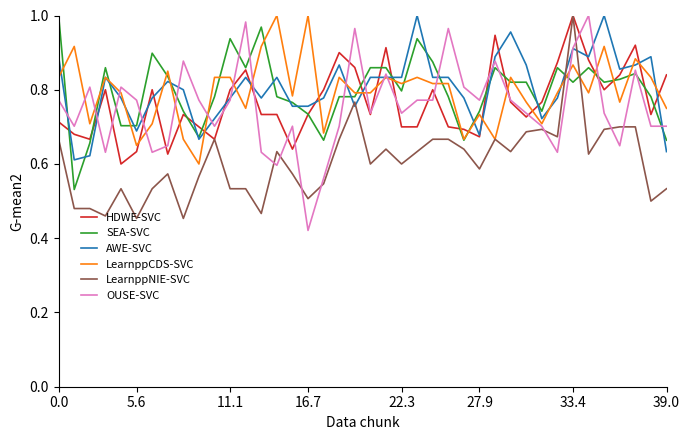

In AWE-SVC, how many points are lower than both neighbors (excluding endpoints)?

9